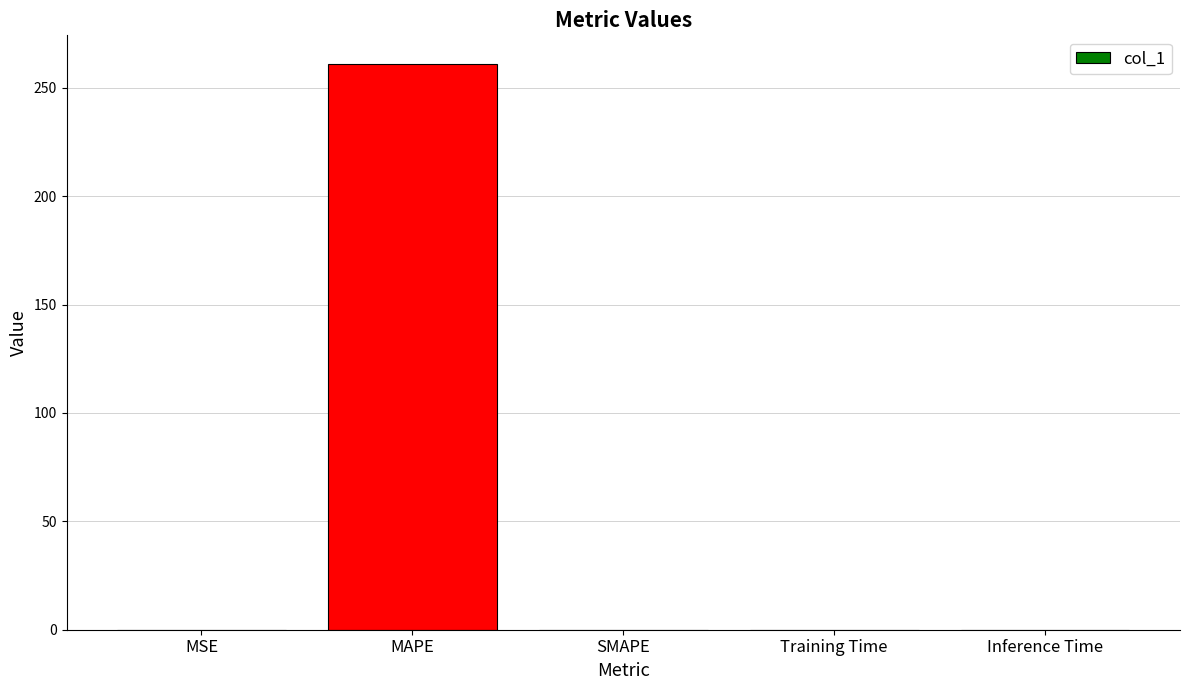

What is the change in value from MAPE to SMAPE?

-261.1